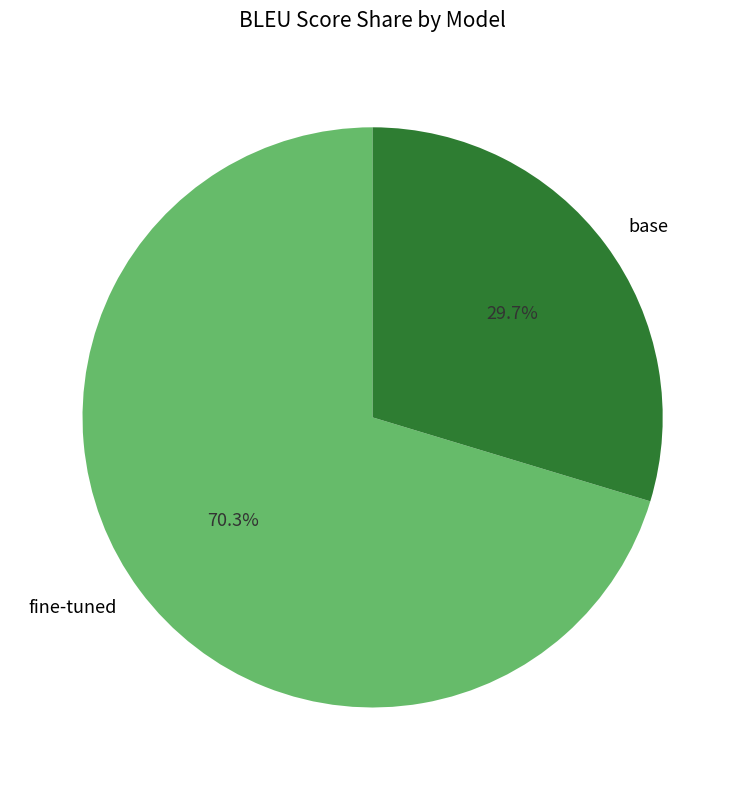

To the nearest percent, what percentage of the pie is base?

30%